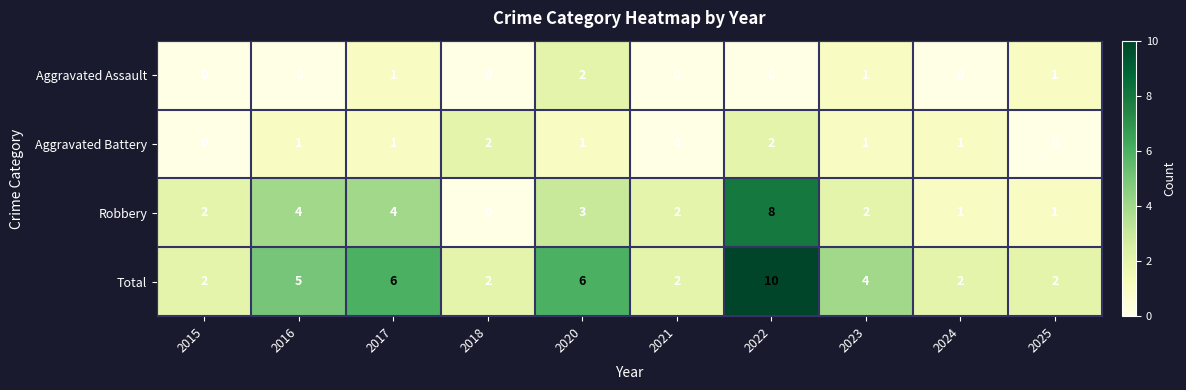

The value of Robbery at 2021 is 1. True or false?

False